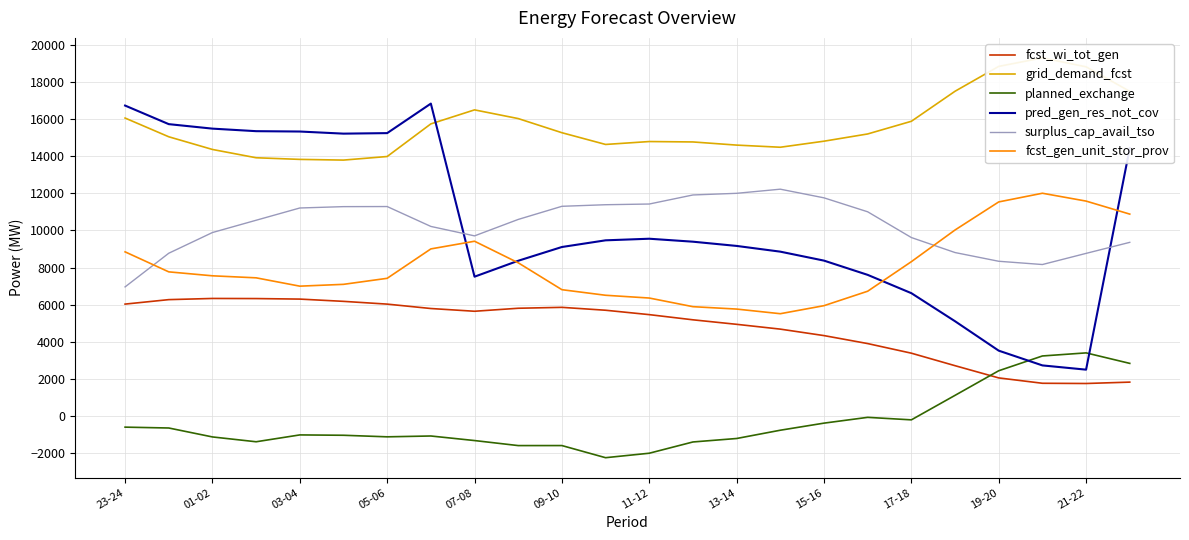

How many lines are shown in the chart?

6